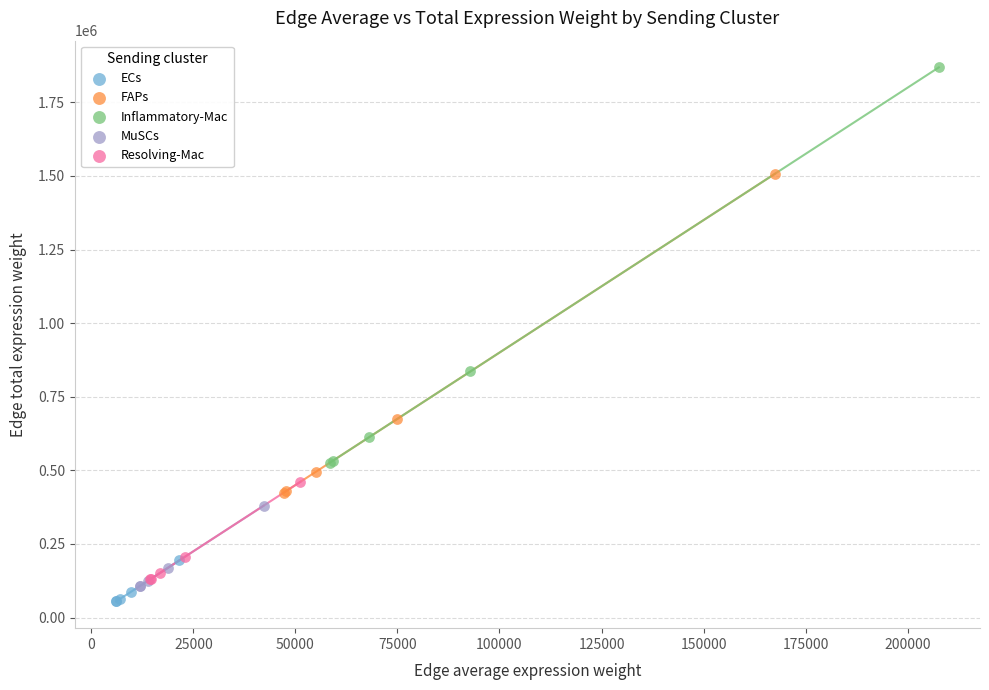

Which series has the widest spread of Y values?

Inflammatory-Mac